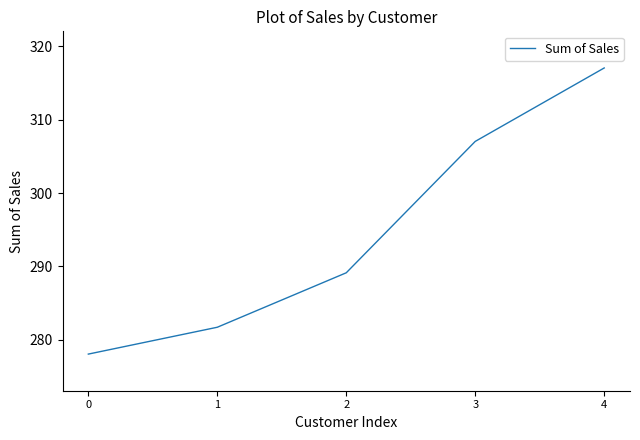

What is the change in value from 0 to 1?

+3.7